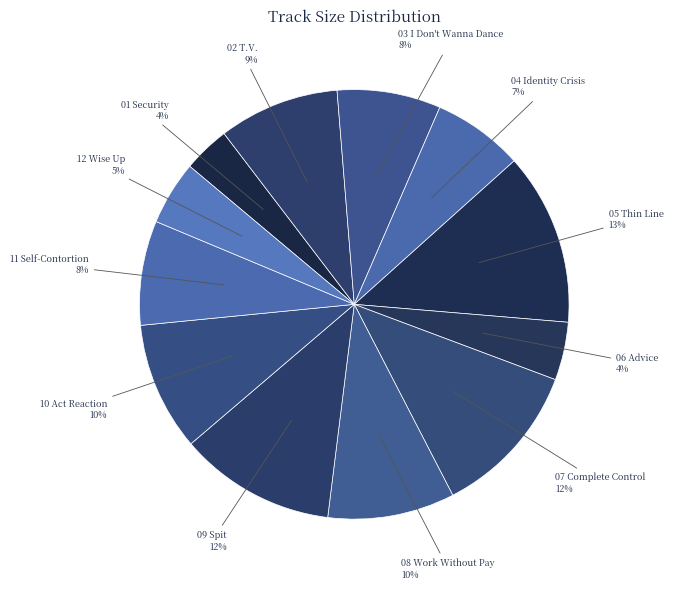

Count the number of slices in the pie.

12